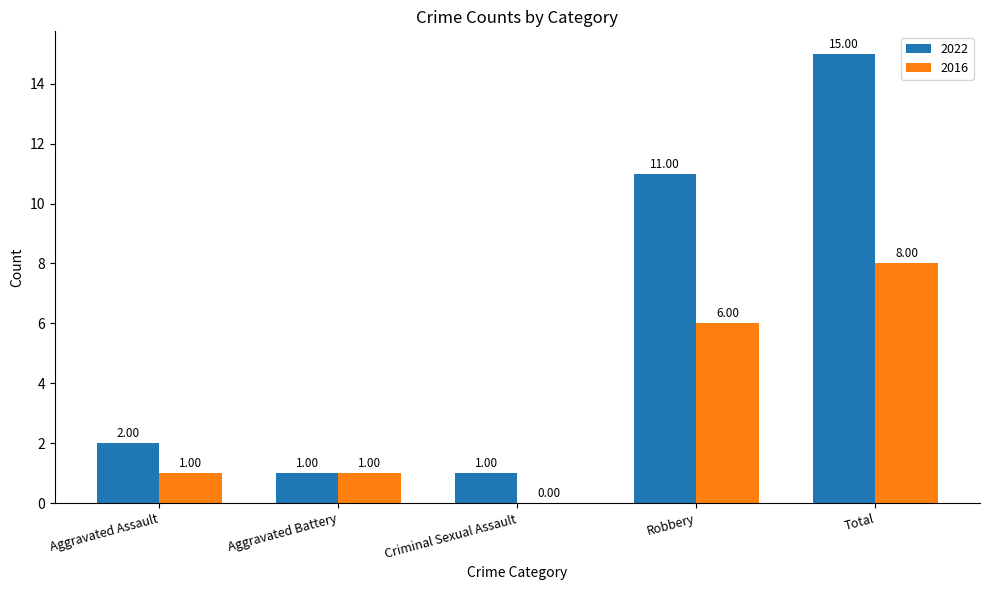

How many 2016 values are between 1 and 6?

3